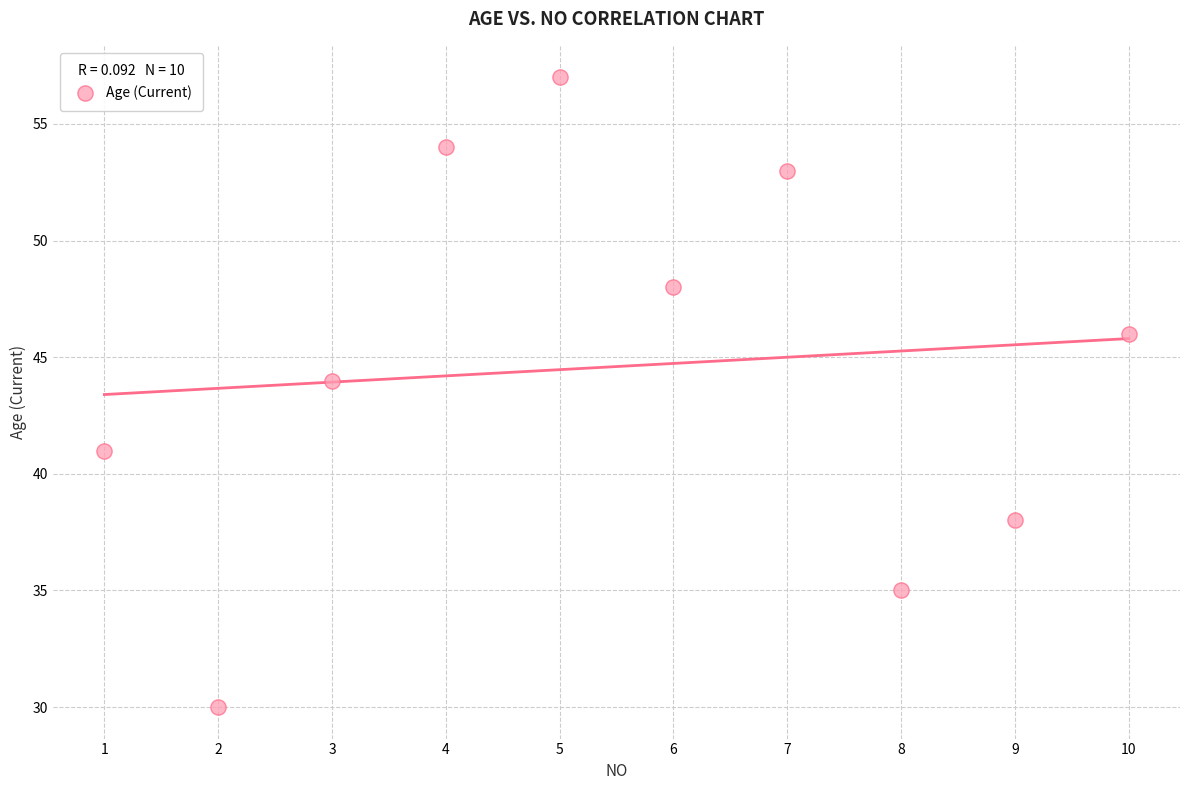

What Y value in the scatter plot is closest to 43?

44